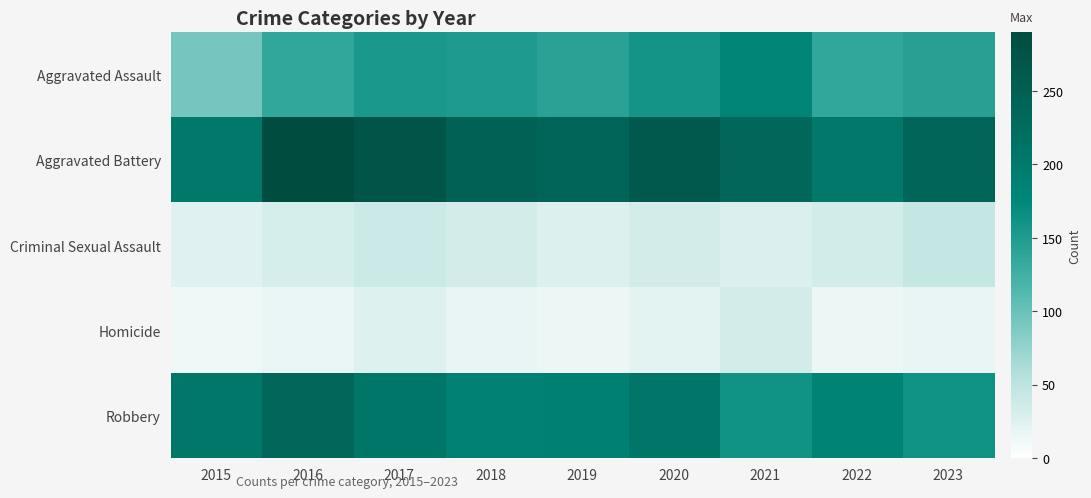

Between 2015 and 2018, which is larger?

2018